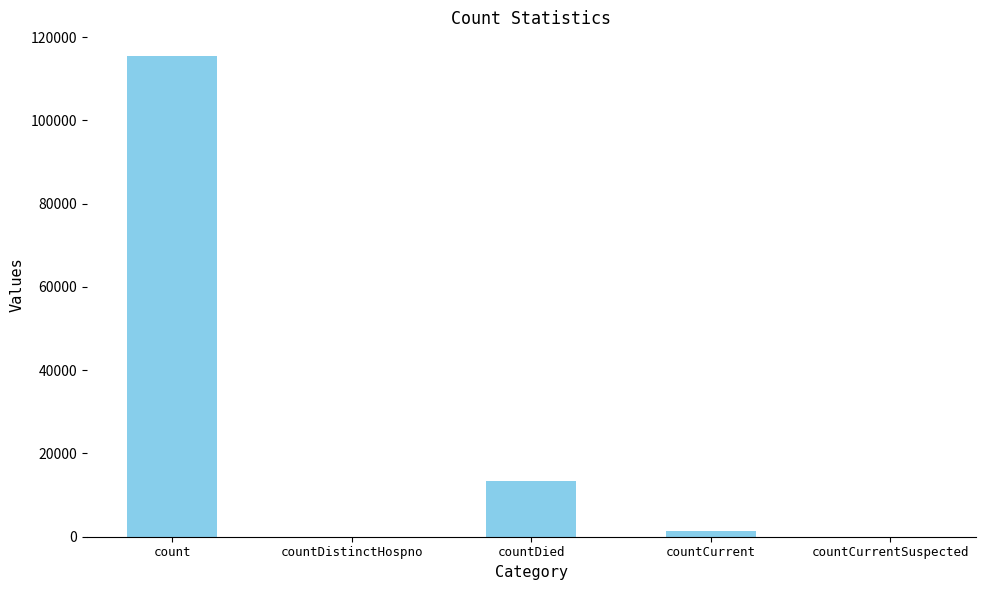

What is the average value?

26021